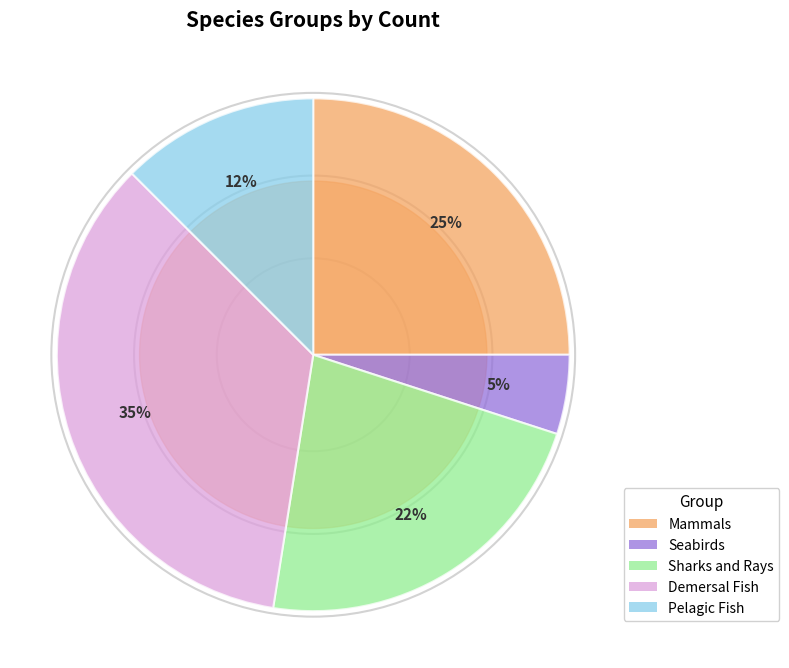

Is it true that Mammals is 25% of the pie?

True